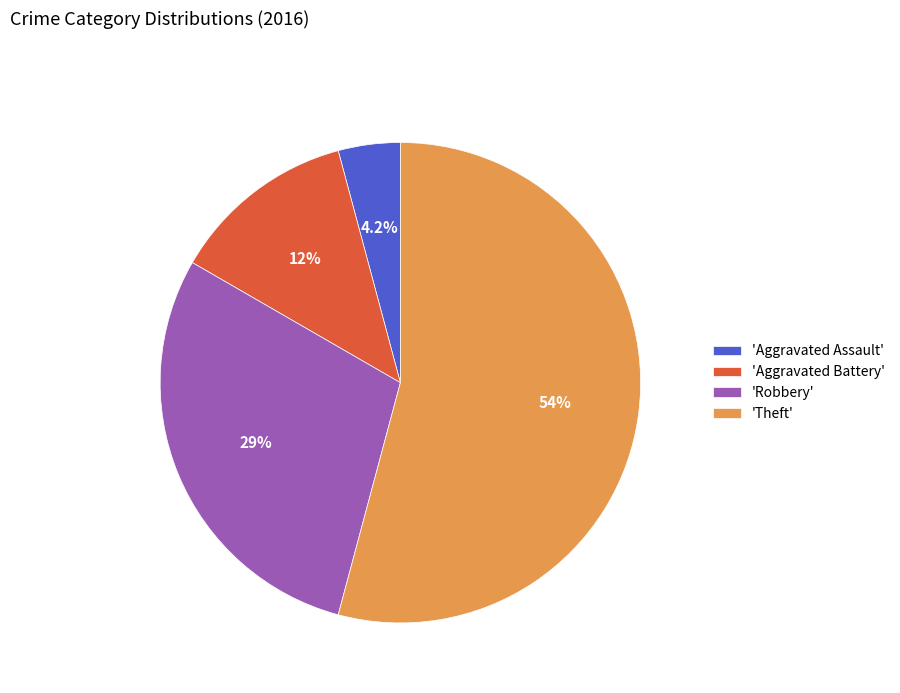

Combined, do 'Robbery' and 'Aggravated Battery' account for over 50%?

No